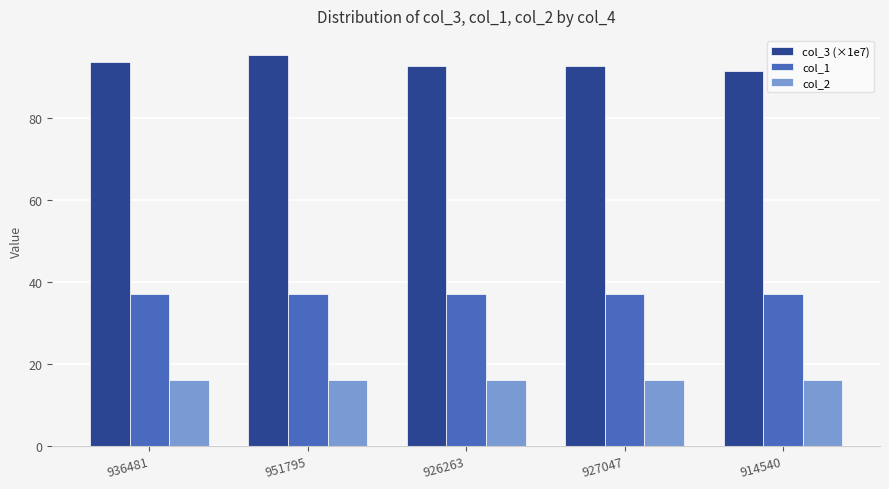

What is the spread (max minus min) of values at 927047?

76.7